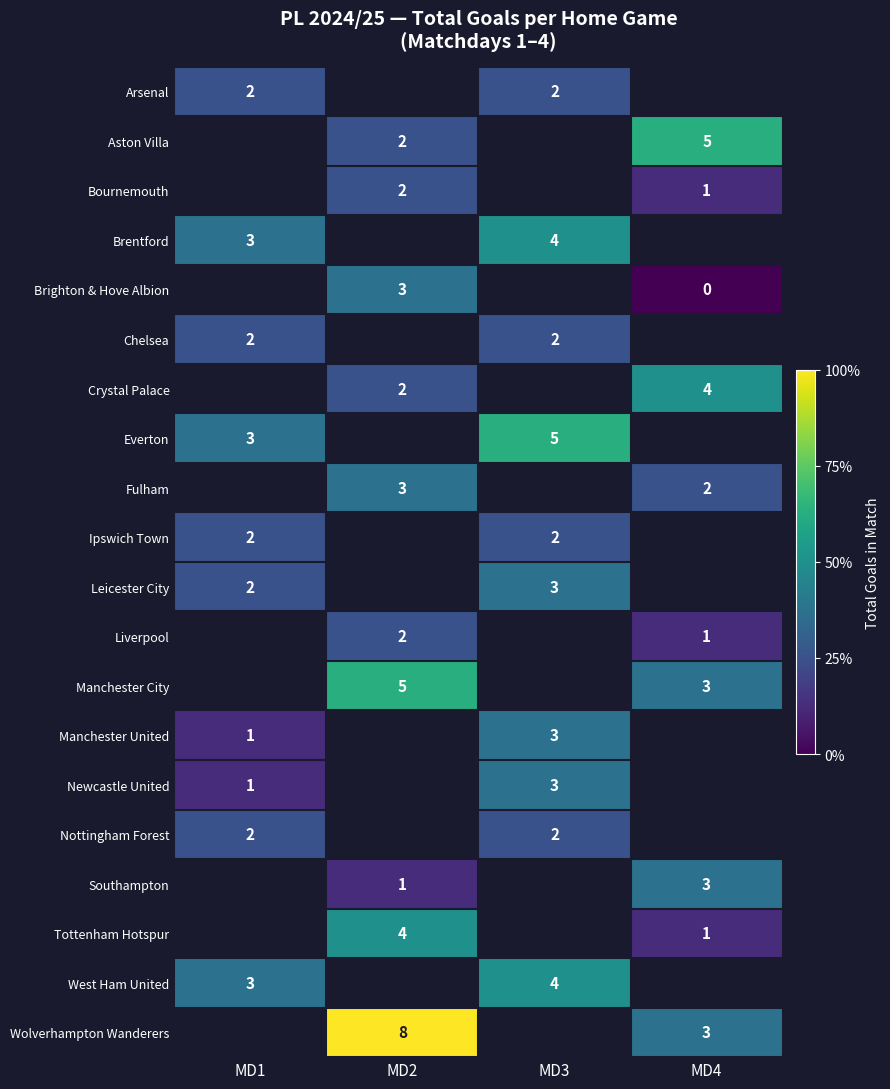

What is the approximate value of Wolverhampton Wanderers at MD4?

3.0